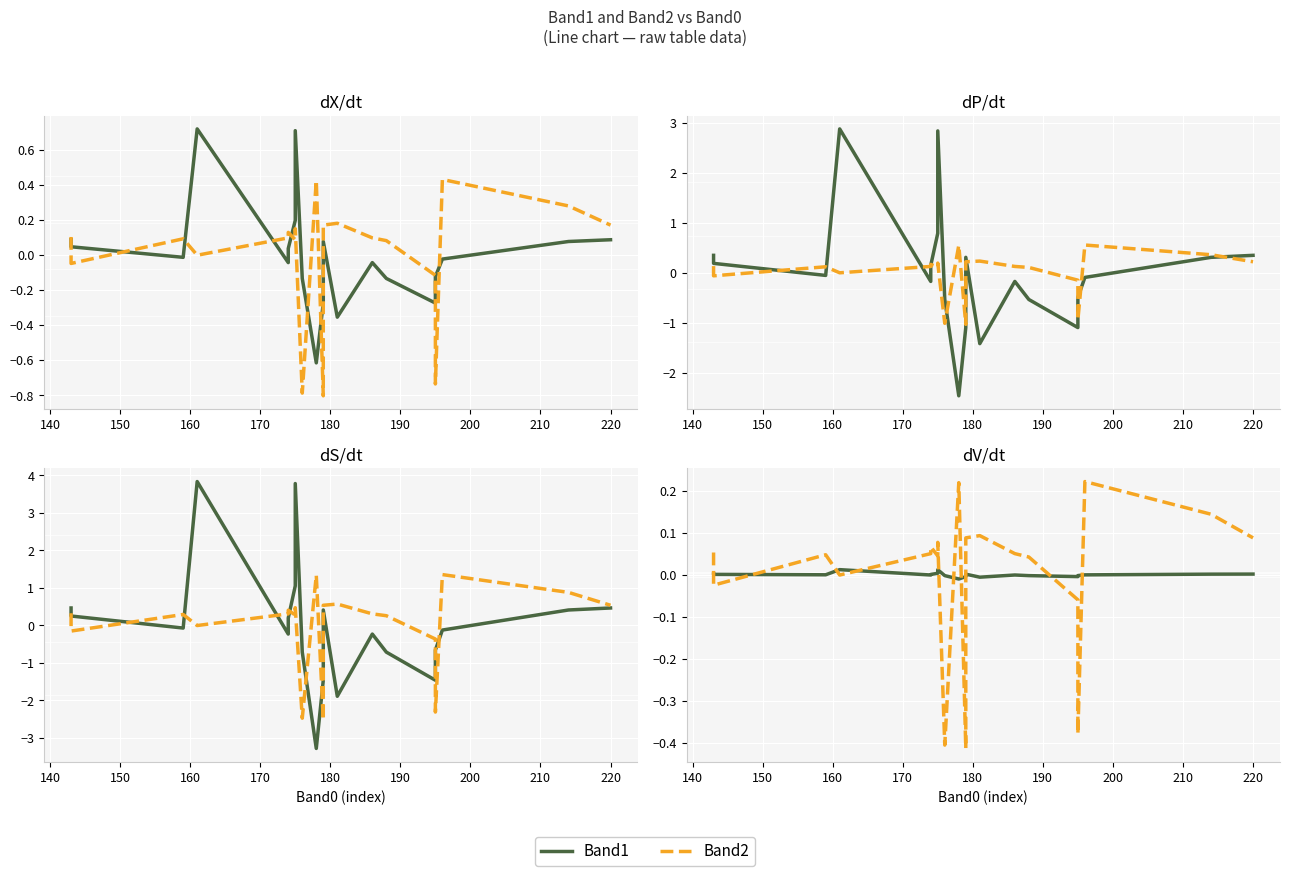

How many lines are shown in the chart?

2